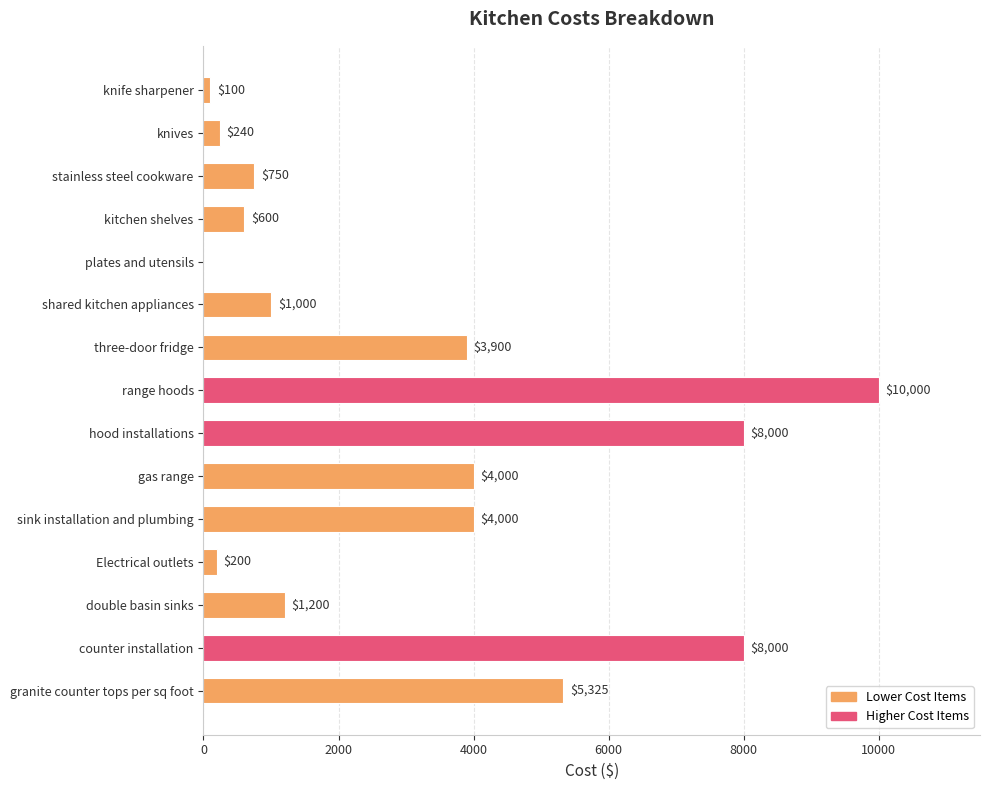

Are the bars horizontal?

Yes